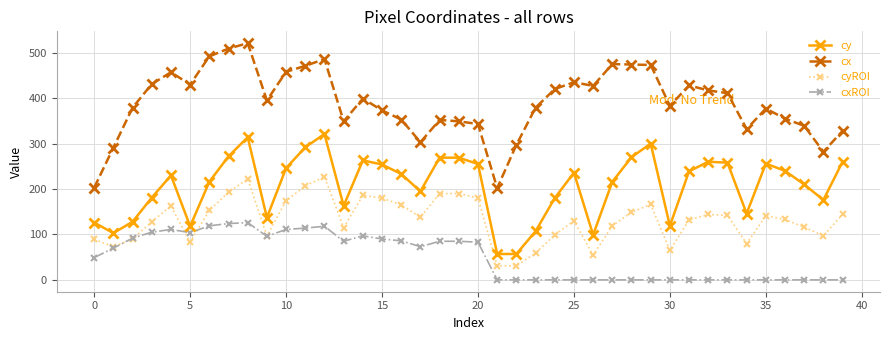

Which series has the widest spread of values?

cx